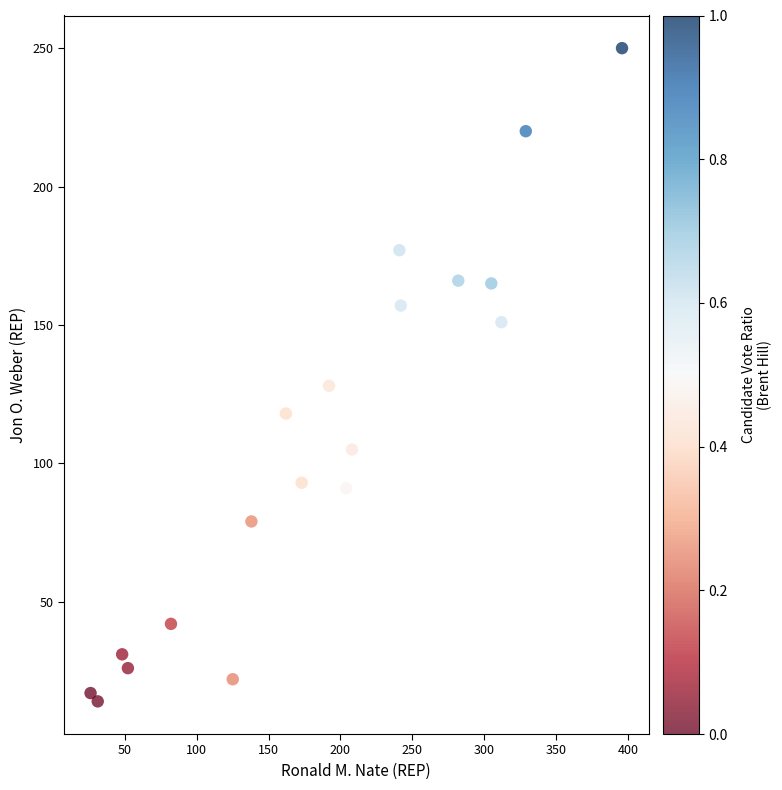

What Y value in the scatter plot is closest to 132?

128